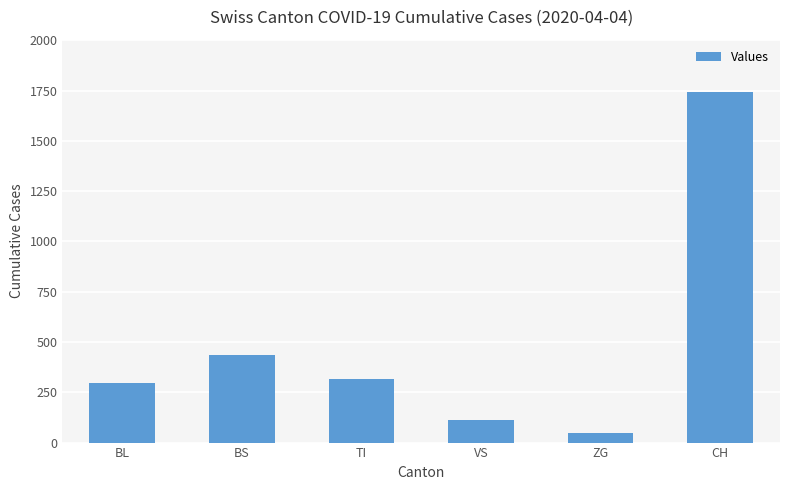

What is the difference between the second highest and minimum values?

388